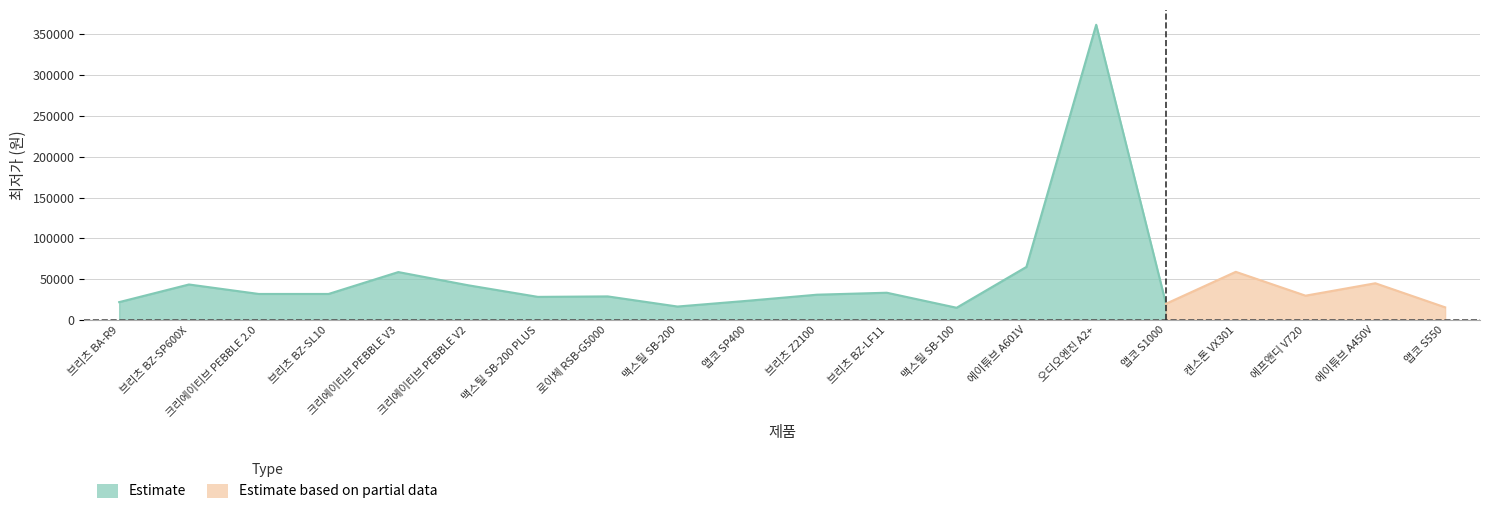

Which category has the highest value across all series?

오디오엔진 A2+